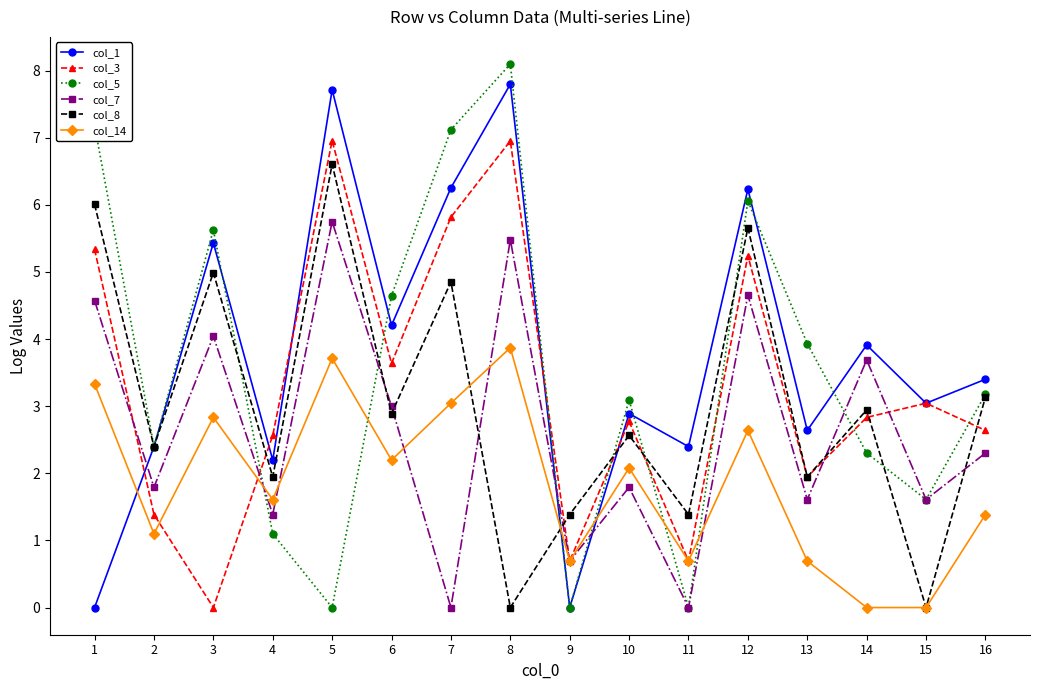

True or false: col_8 has a value of 11.5 at 5.

False